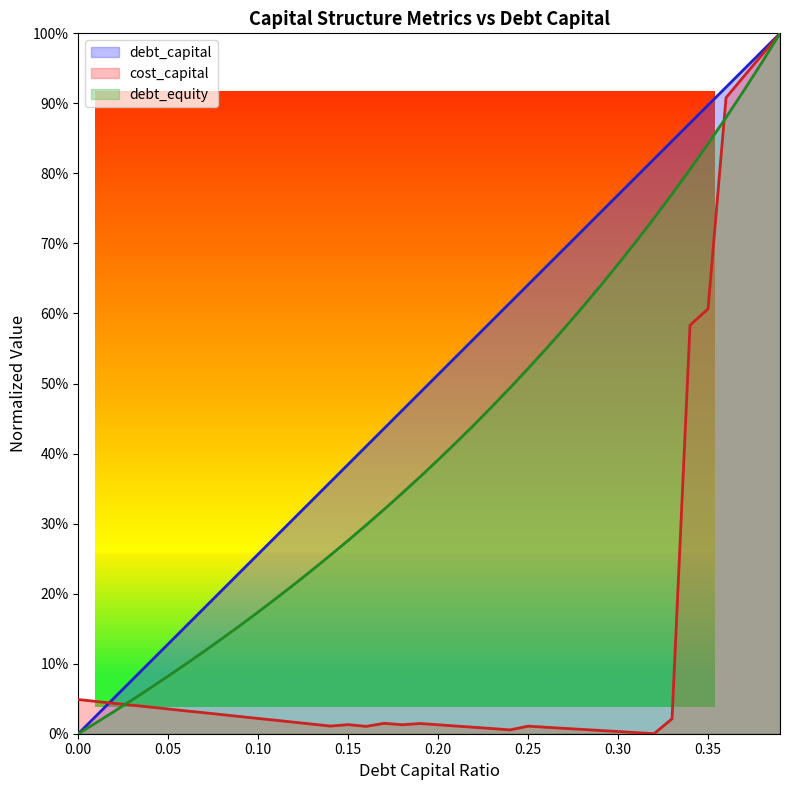

What is the maximum value for debt_capital?

1.0